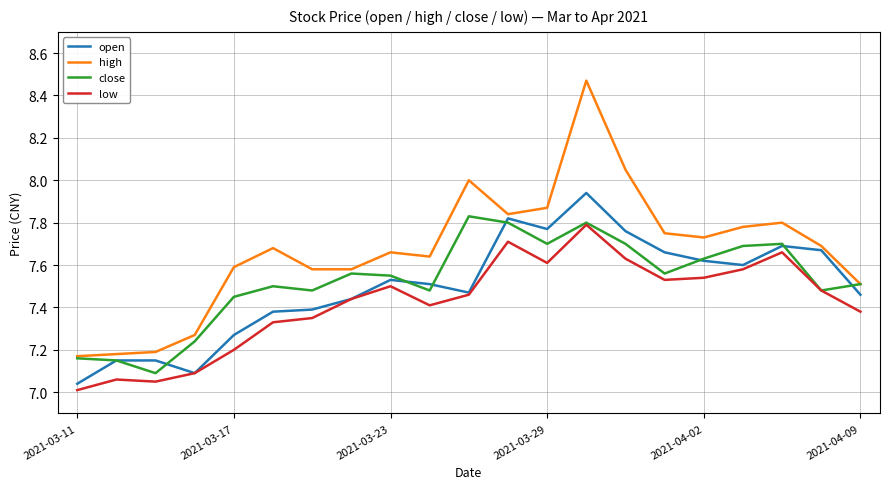

Which series has the largest total across all categories?

high